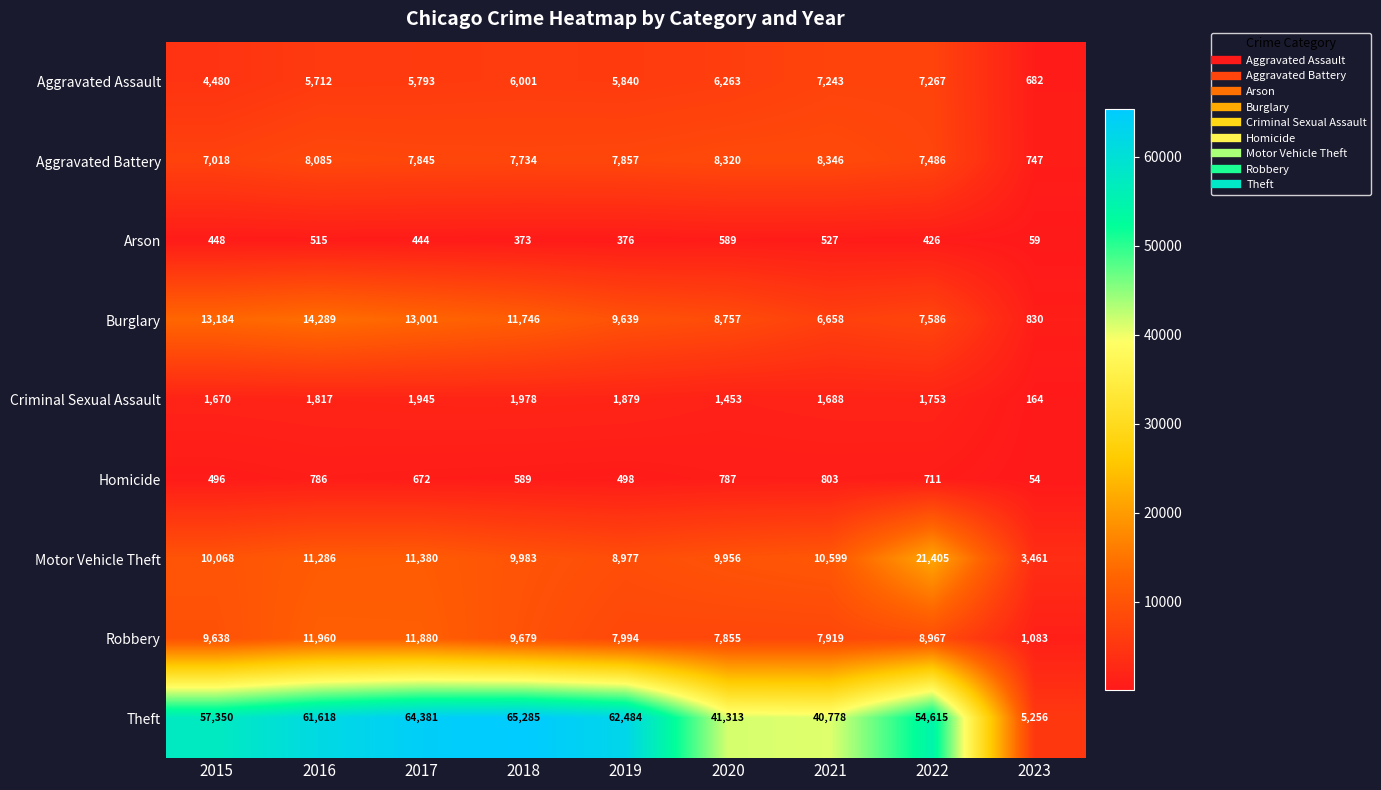

What is the difference between the maximum and minimum values in the Criminal Sexual Assault series?

1814